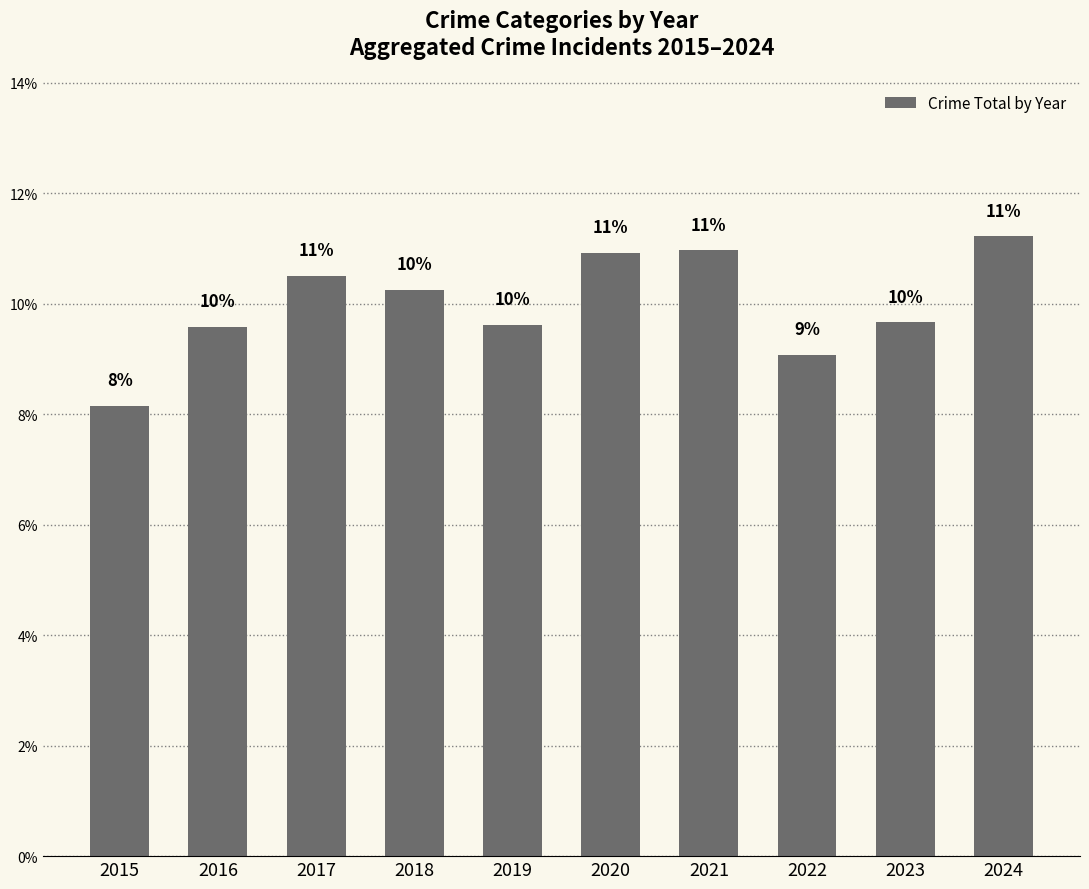

Does the chart contain any negative values?

No